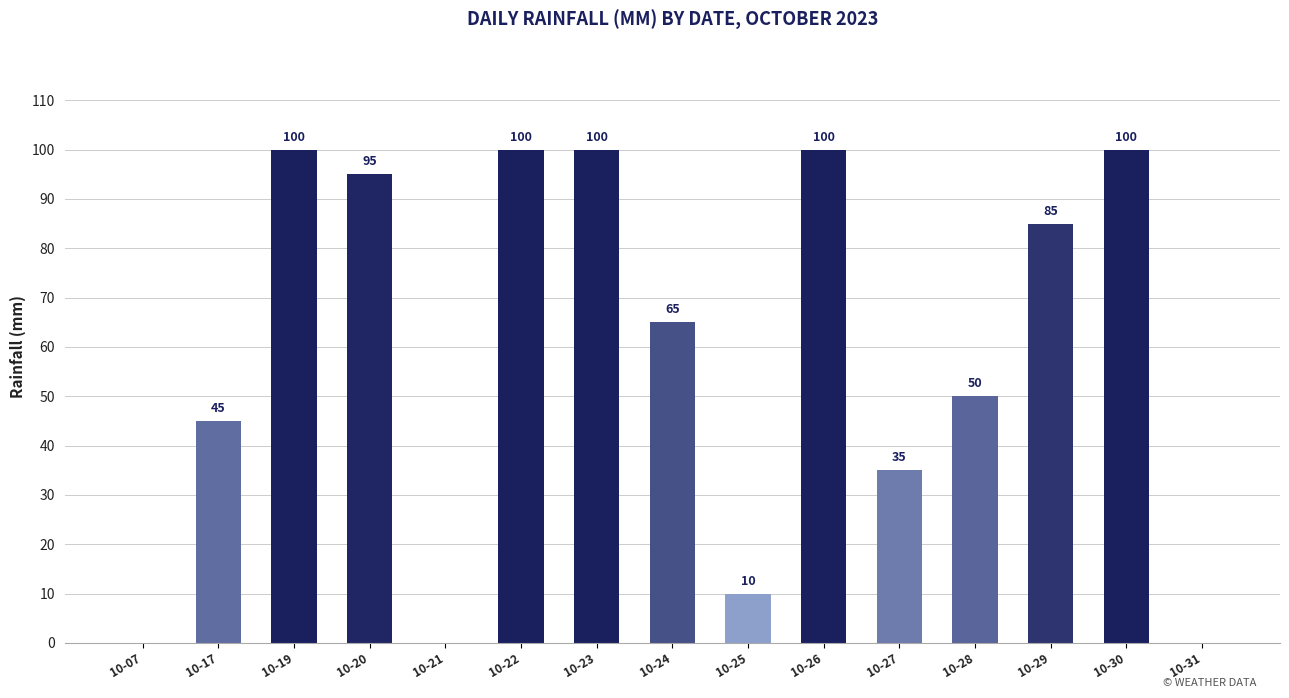

Between 10-21 and 10-19, which is larger?

10-19